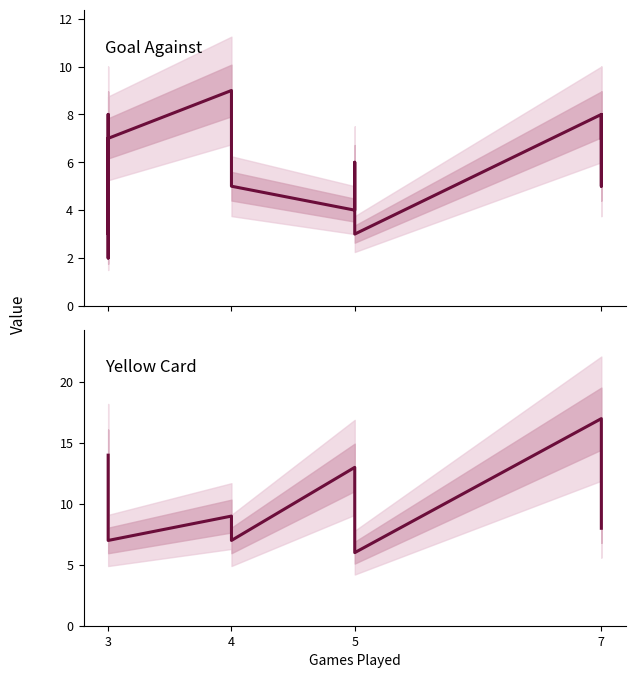

Does the chart have visible grid lines?

No